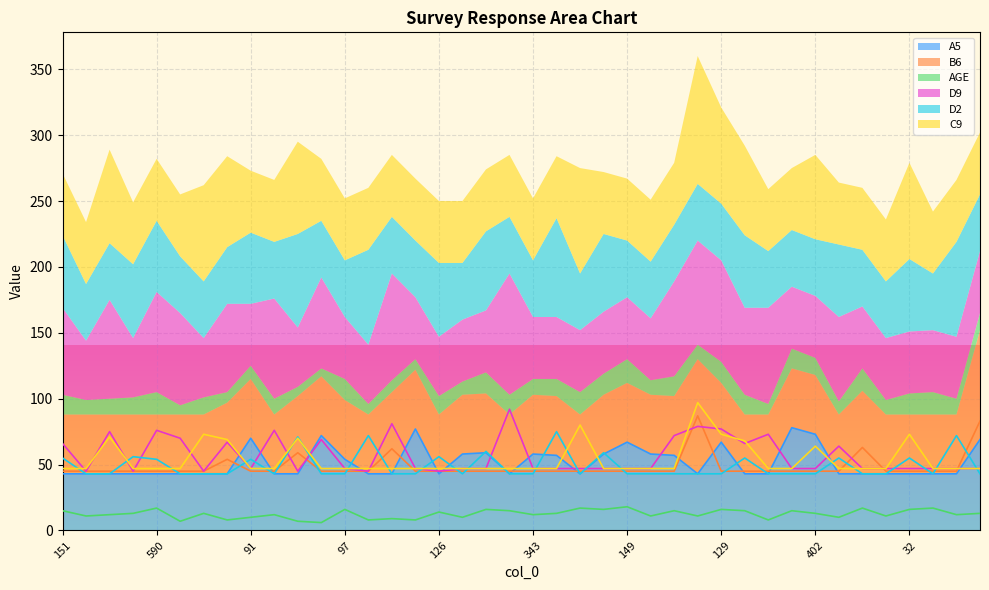

What are all the series names shown in the legend?

A5, B6, AGE, D9, D2, C9